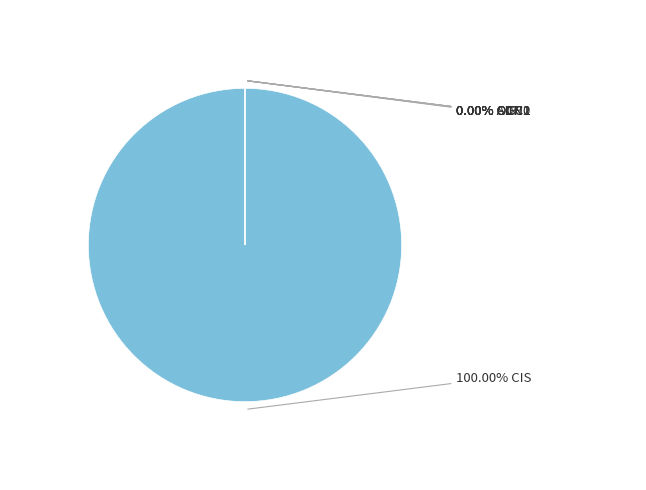

What is the majority slice?

CIS